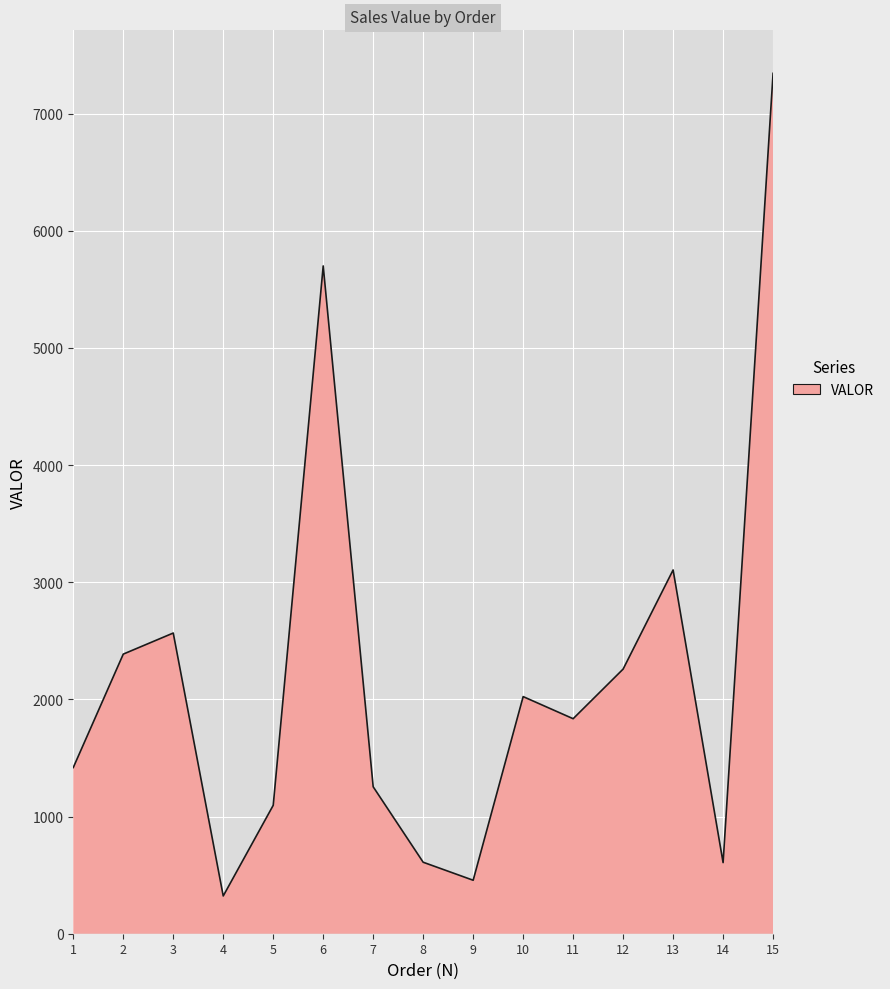

How many interior local valleys (lower than both neighbors) does the data have?

4